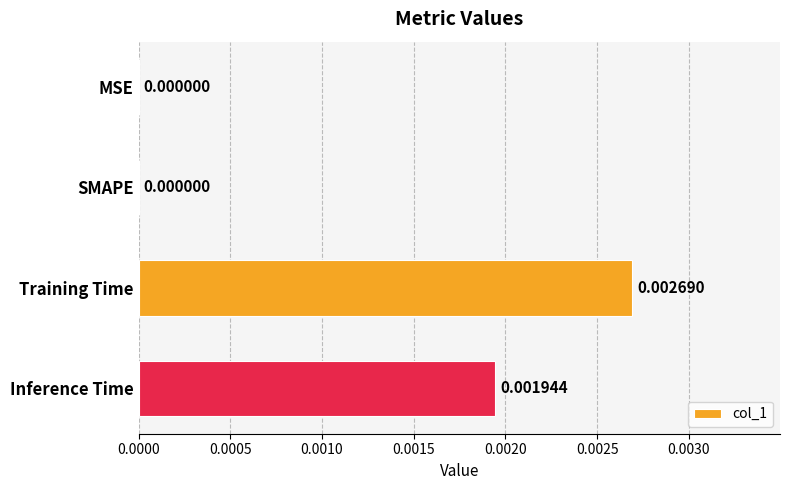

Between Inference Time and Training Time, which is larger?

Training Time